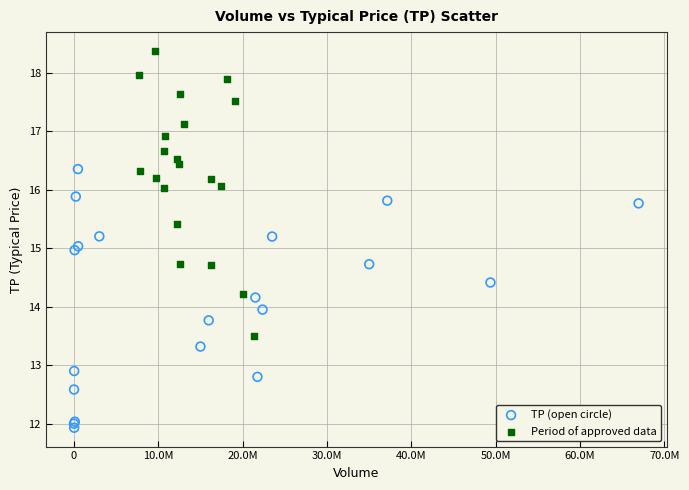

Which series contains the highest Y value?

Period of approved data